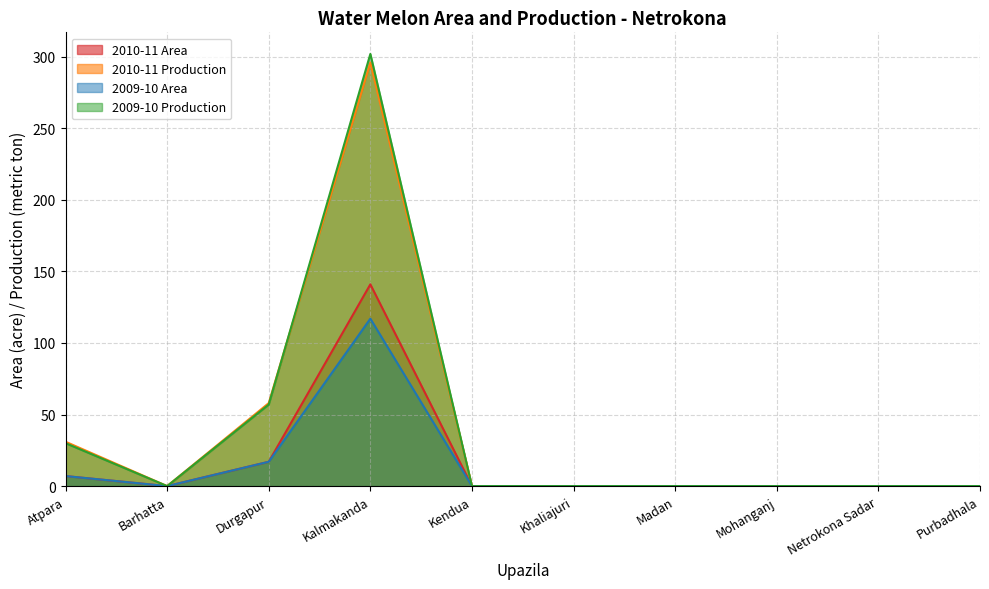

Which has a higher value, Kalmakanda or Purbadhala?

Kalmakanda